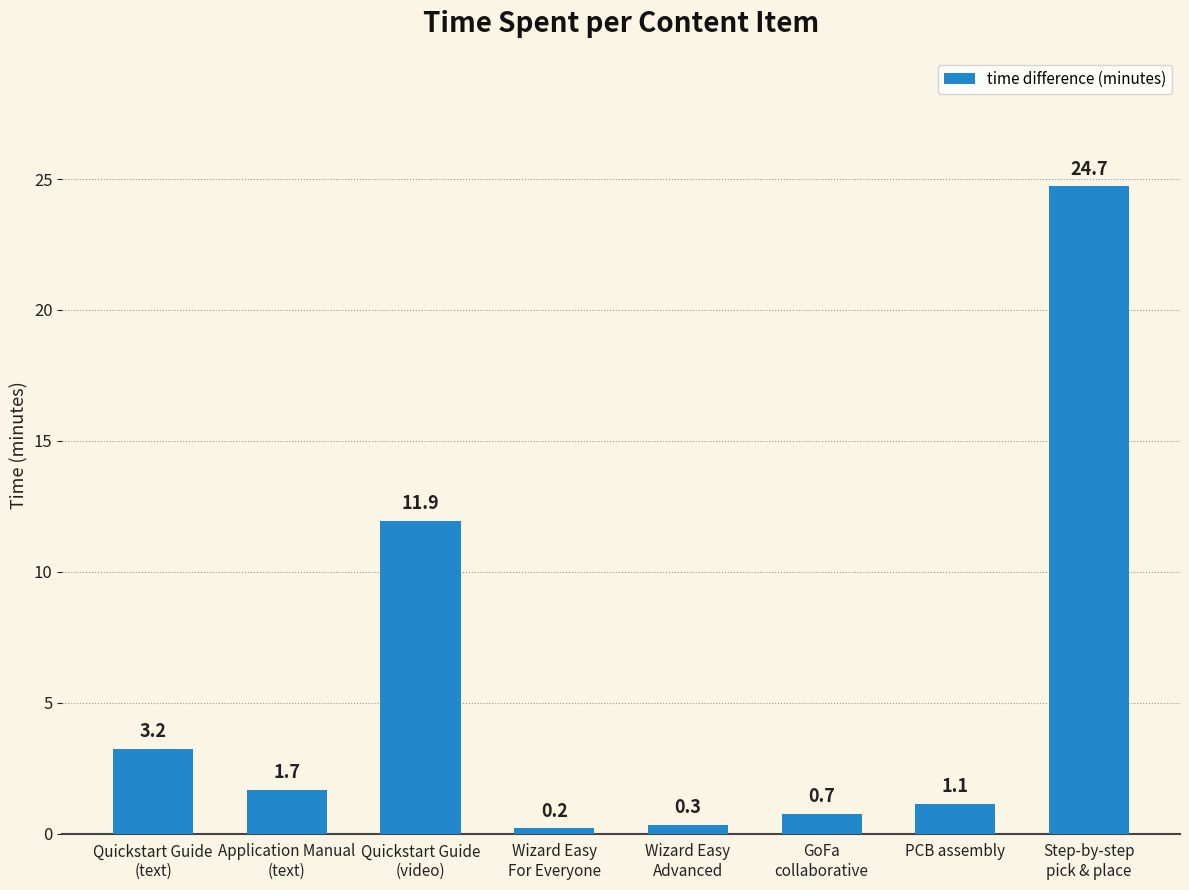

How many data points are less than 1?

3